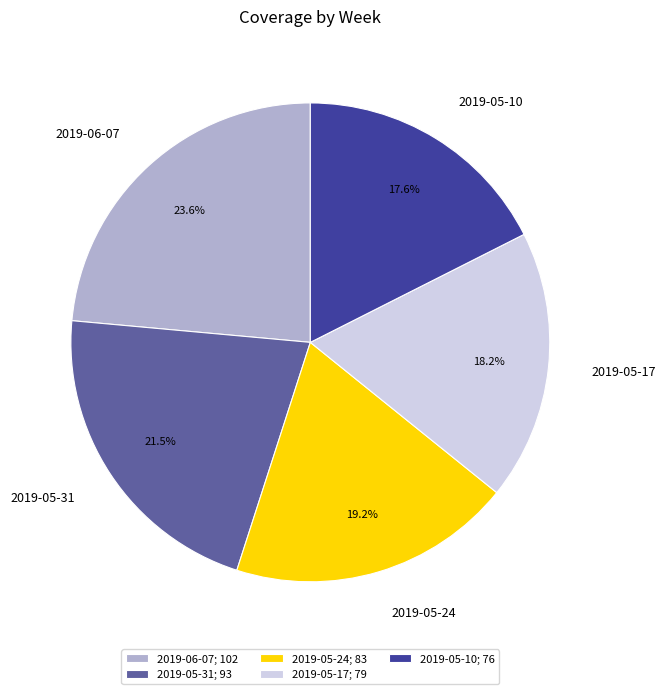

To the nearest percent, what is the difference between the largest and smallest slice percentages?

6%